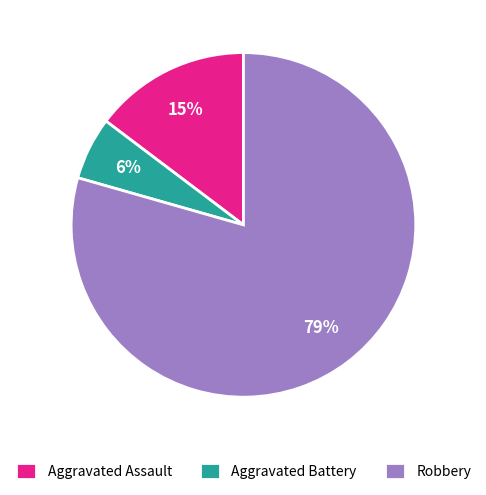

Do Aggravated Battery and Aggravated Assault together represent more than half of the pie?

No